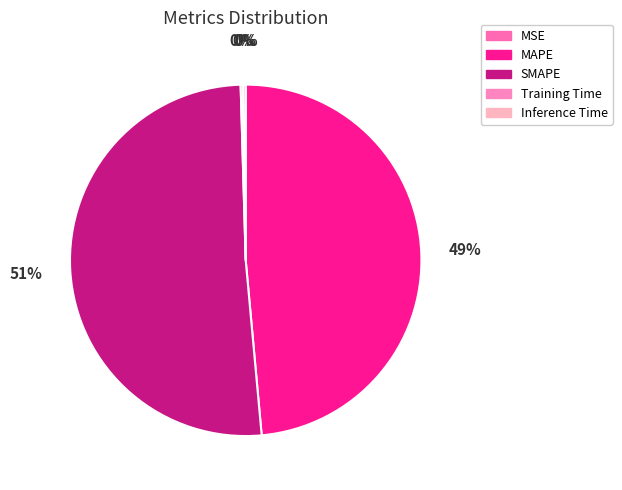

What percentage is NOT represented by SMAPE?

49.0%